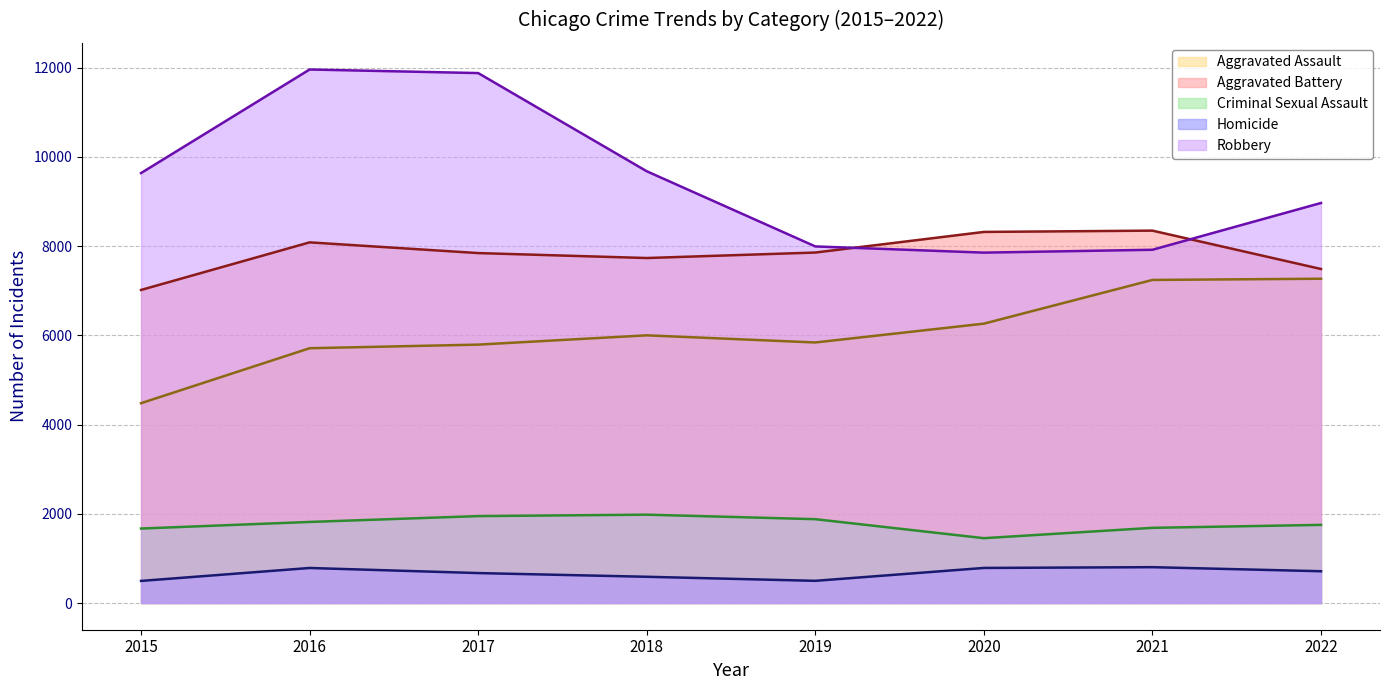

What is the lowest value of the Robbery series?

7855